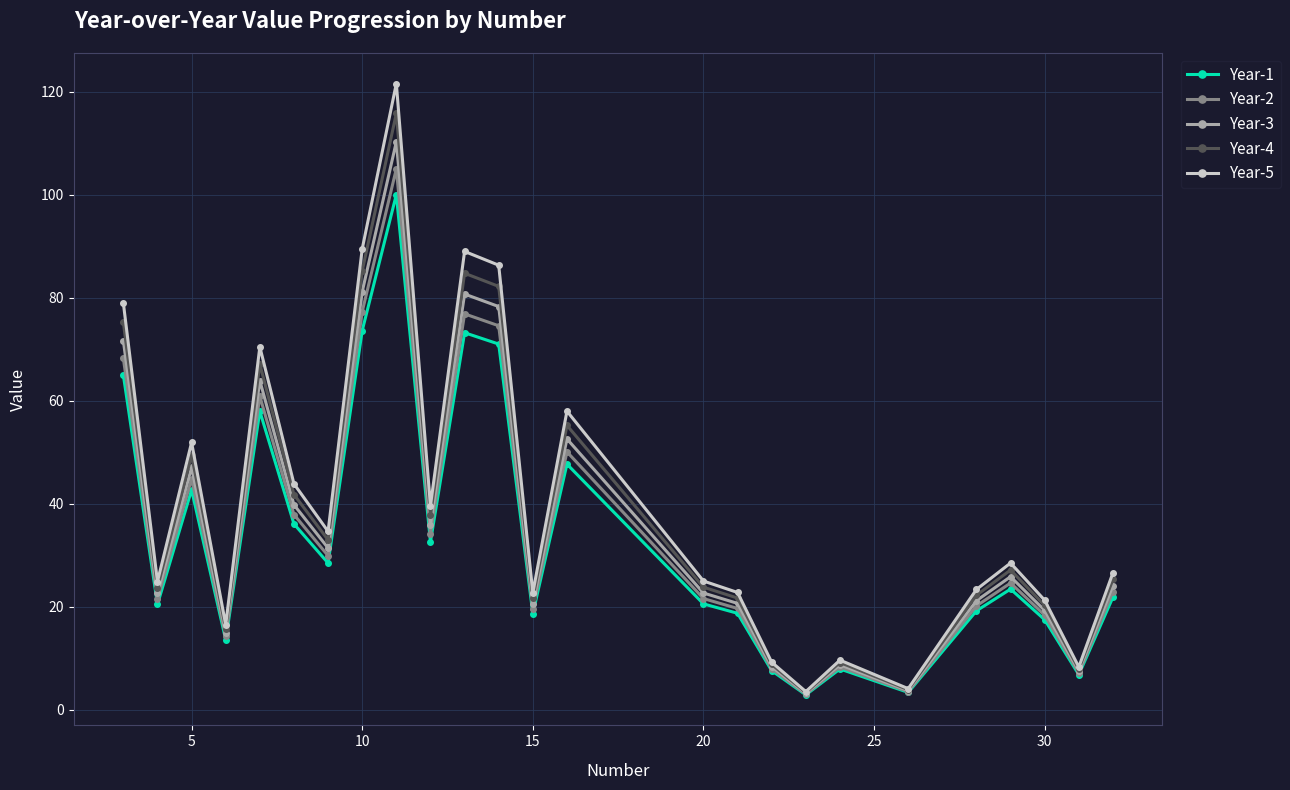

What is the value of the Year-1 point at the 10th from the left?

32.6